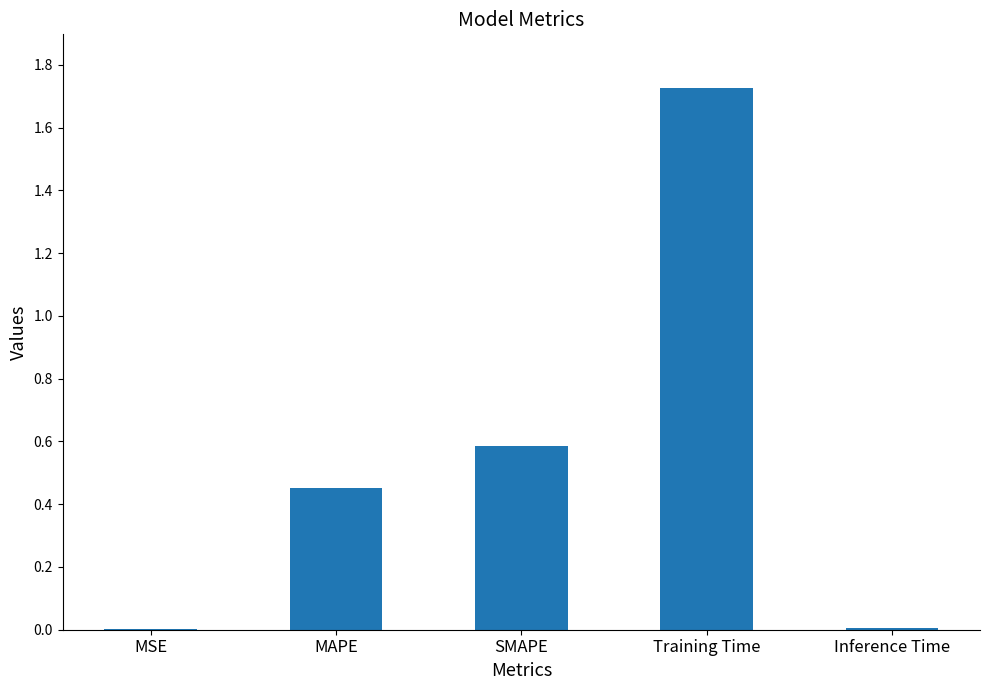

Which label corresponds to the largest value in the chart?

Training Time